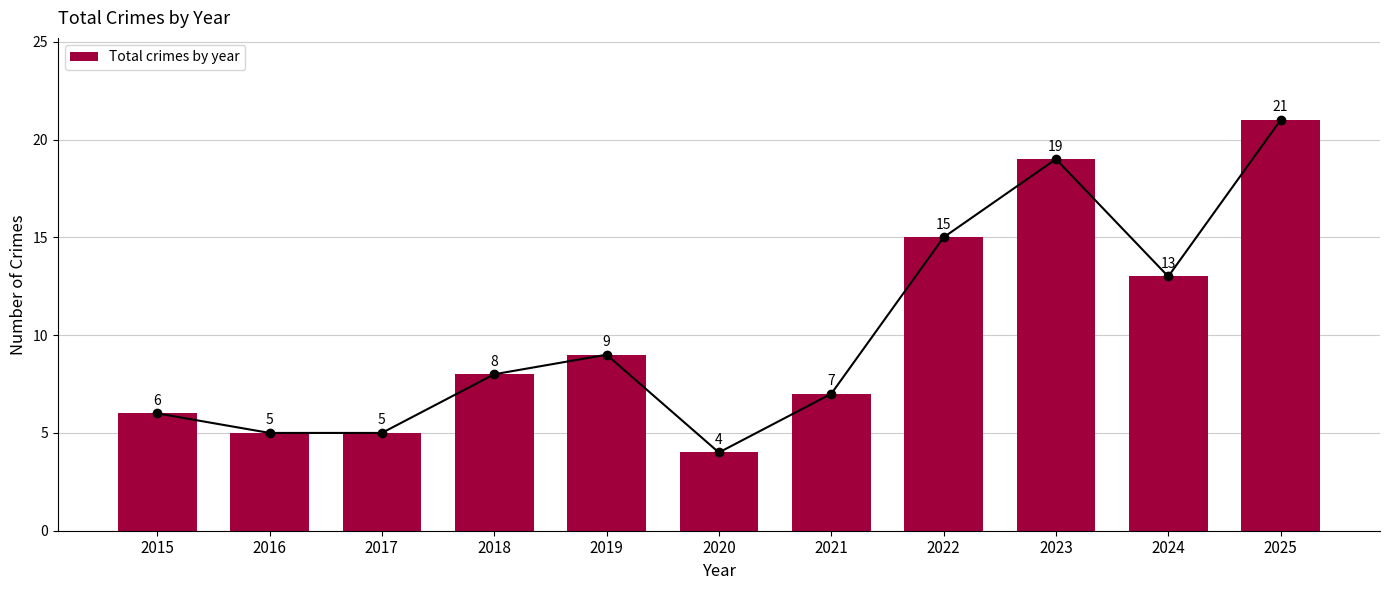

Reading left to right, what are all the values shown in this chart?

2015=6	2016=5	2017=5	2018=8	2019=9	2020=4	2021=7	2022=15	2023=19	2024=13	2025=21